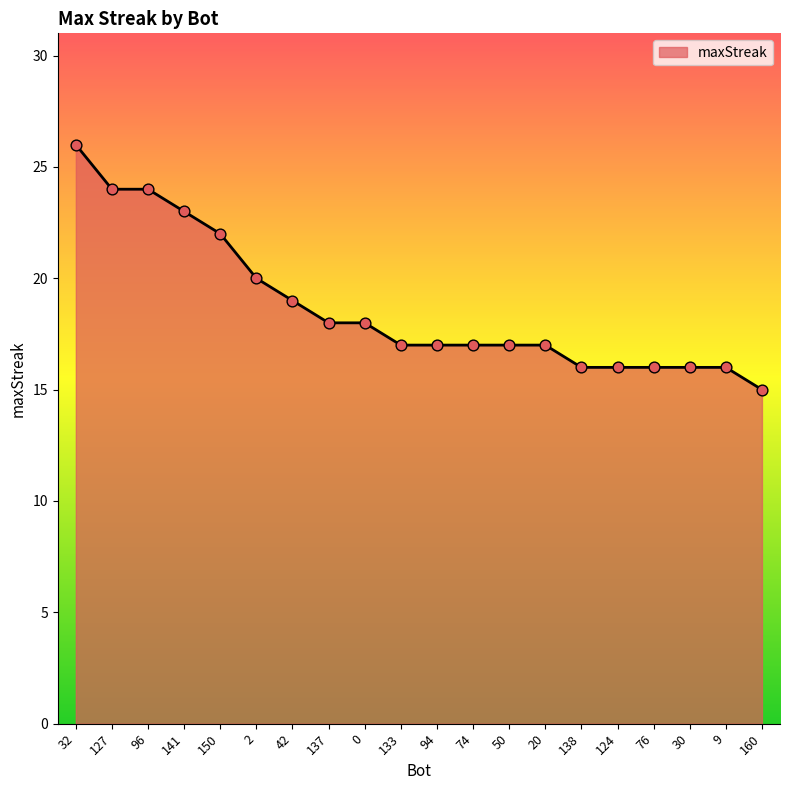

Approximately how many times larger is the value at 50 compared to 150?

0.8